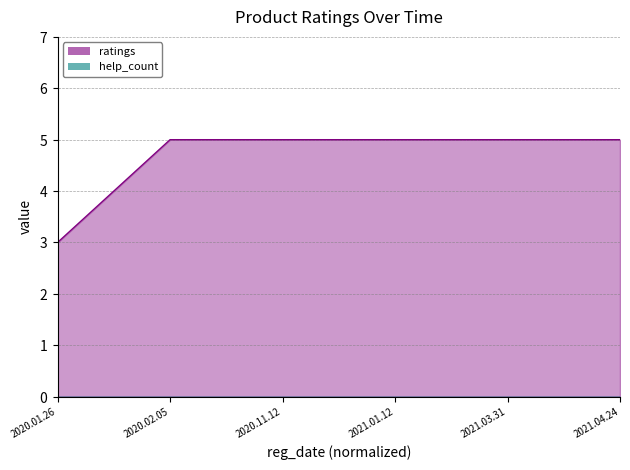

How many data points are less than 5?

1